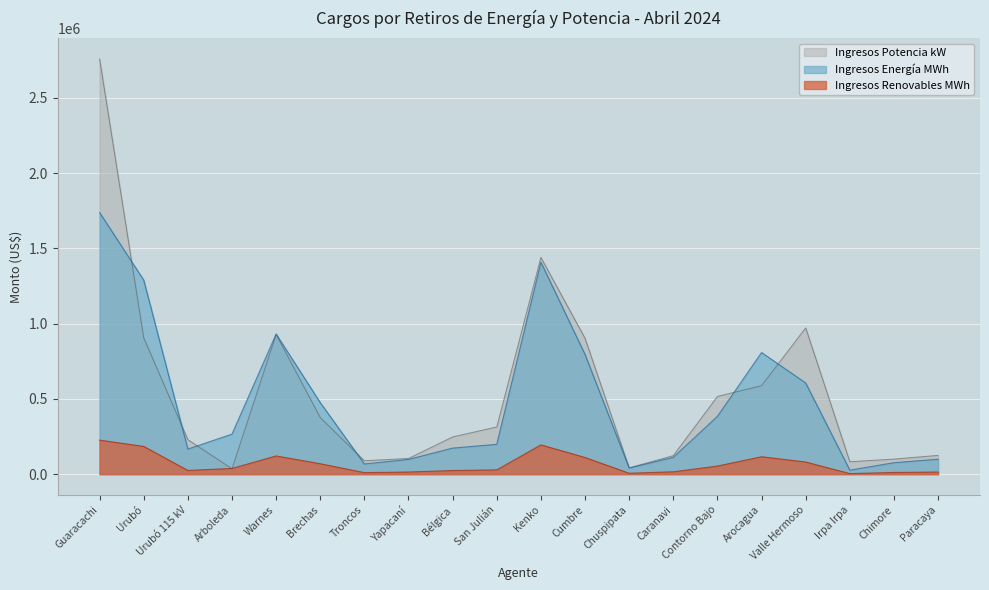

What is the value of the Ingresos Energía MWh point at the 15th from the left?

383896.1